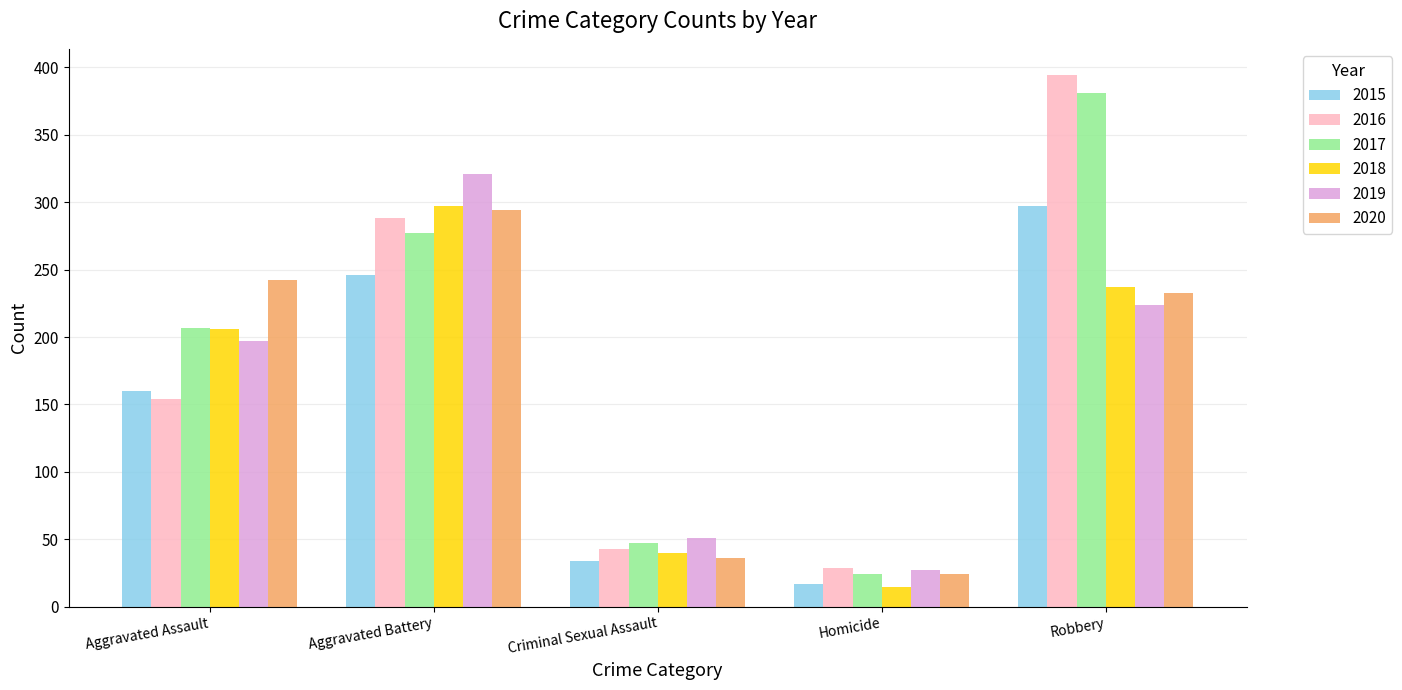

Which series has the largest range (max minus min)?

2016